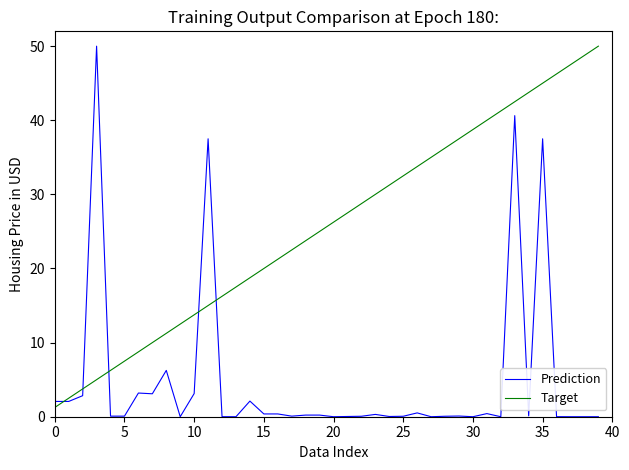

Which series has the largest total across all categories?

Target